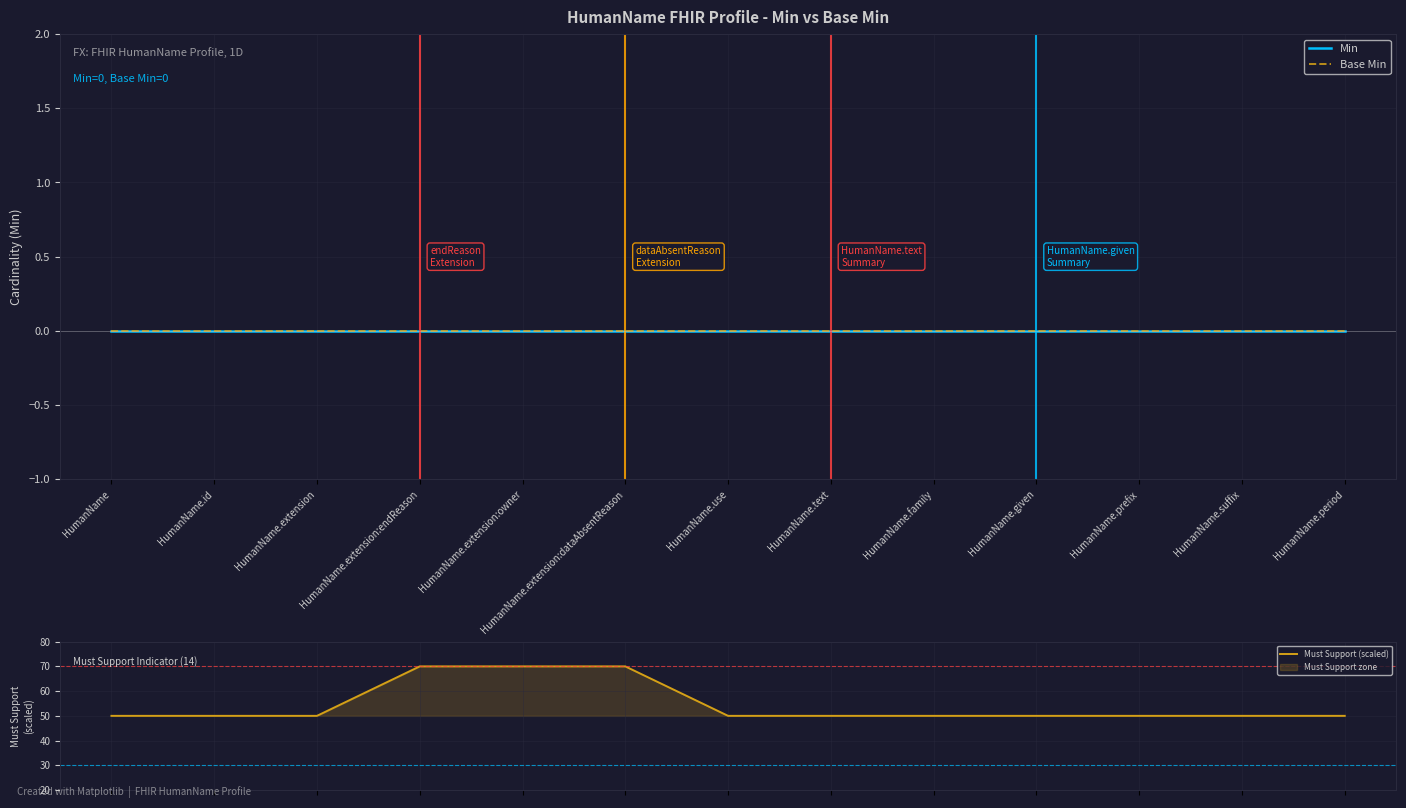

What is the label of the 1st point from the left?

HumanName